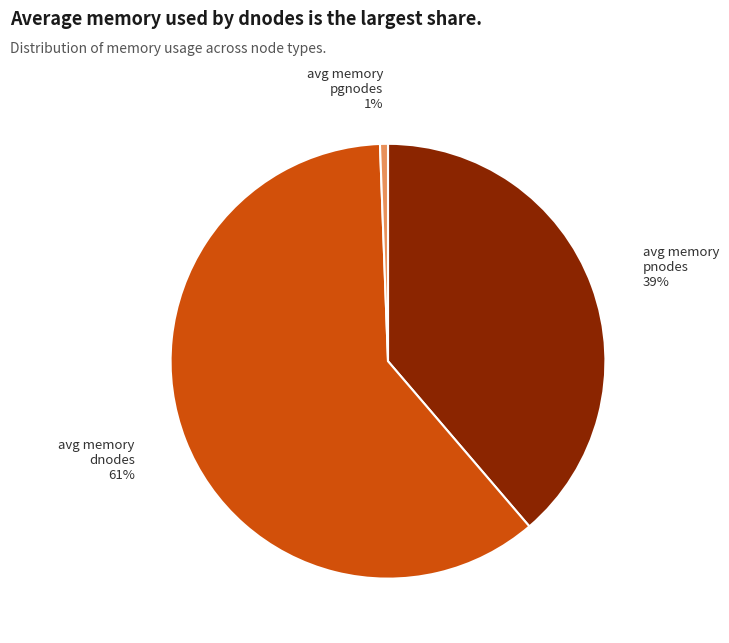

To the nearest percent, what is the average slice percentage?

33%